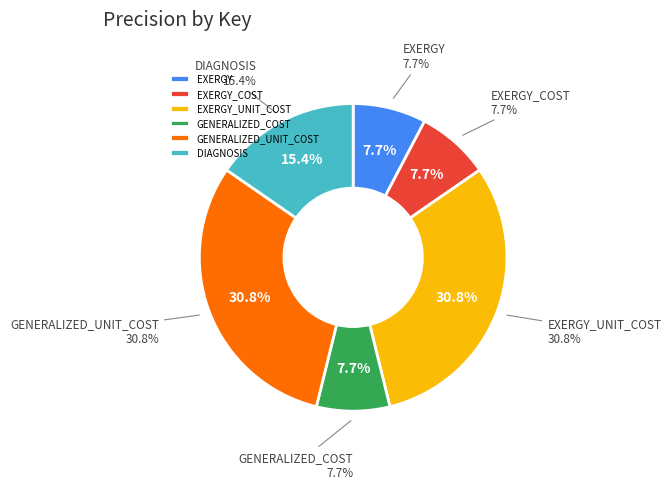

How many segments does this pie chart have?

6